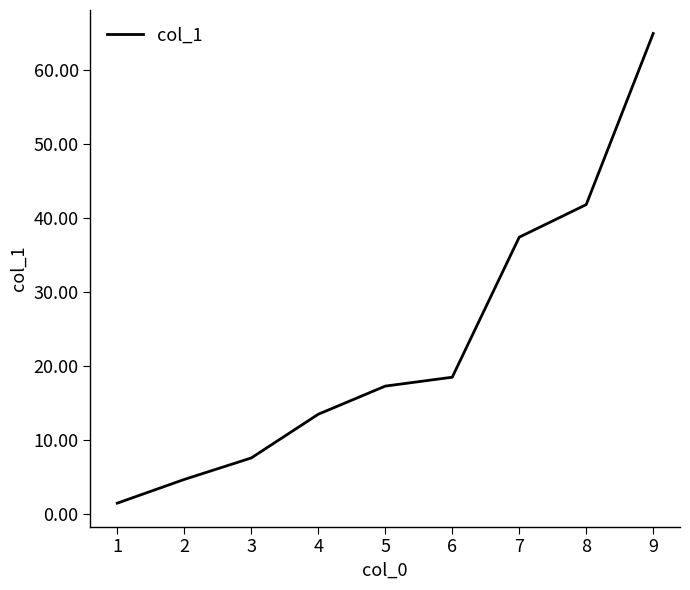

At which label is the value closest to 33?

7